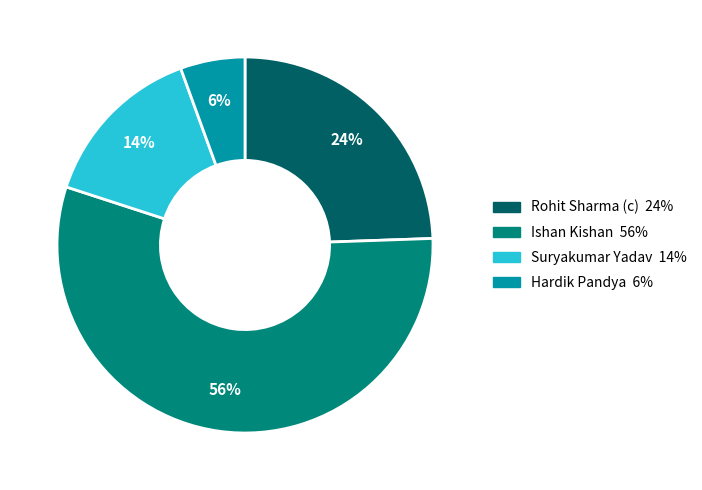

Which slice represents more than half of the pie?

Ishan Kishan